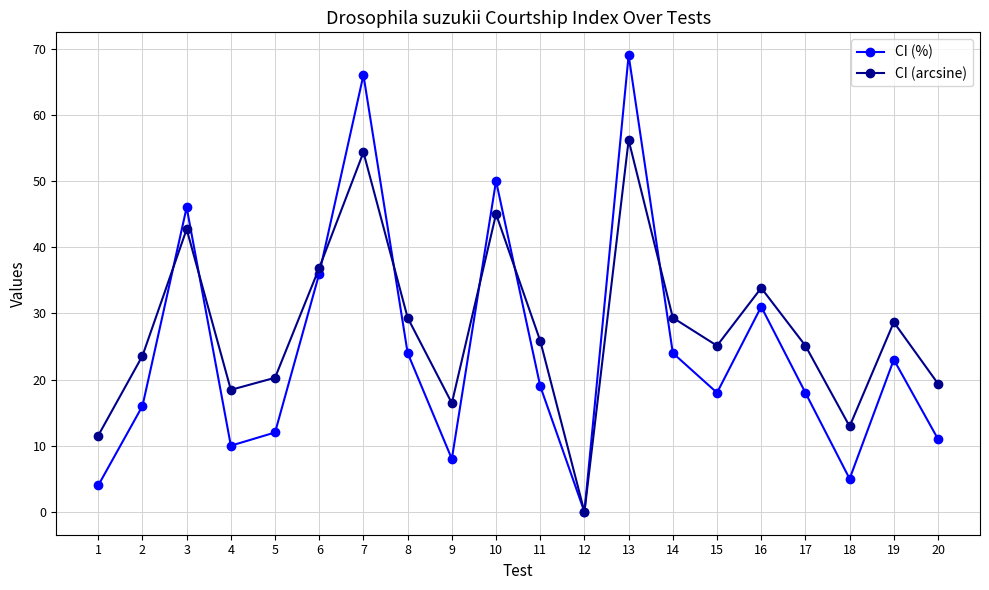

At how many categories does at least one series exceed 22?

13